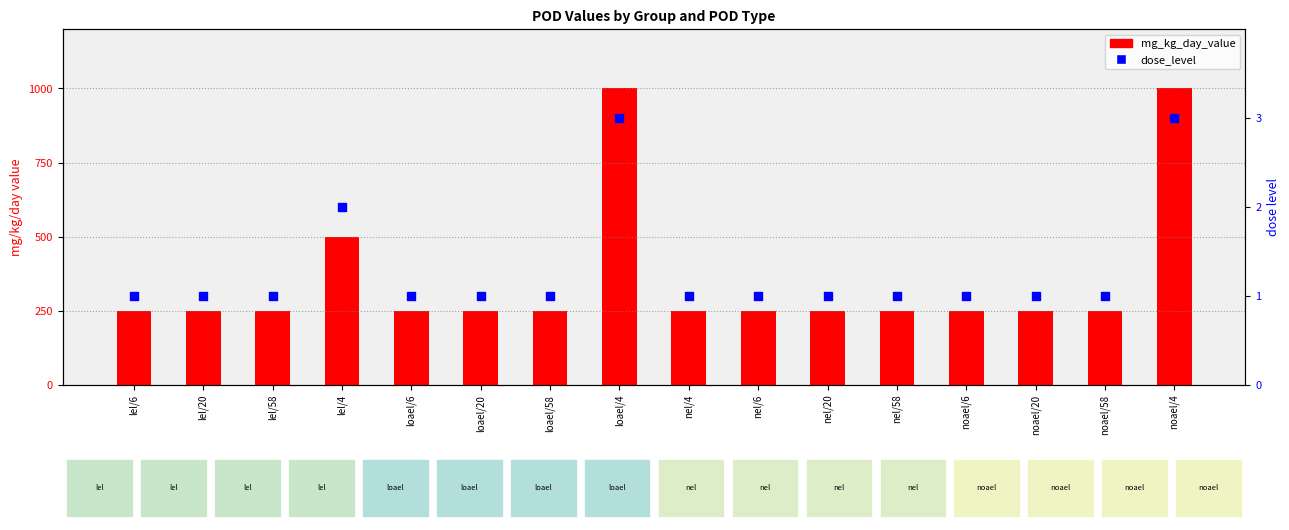

Which series has the largest total across all categories?

mg_kg_day_value